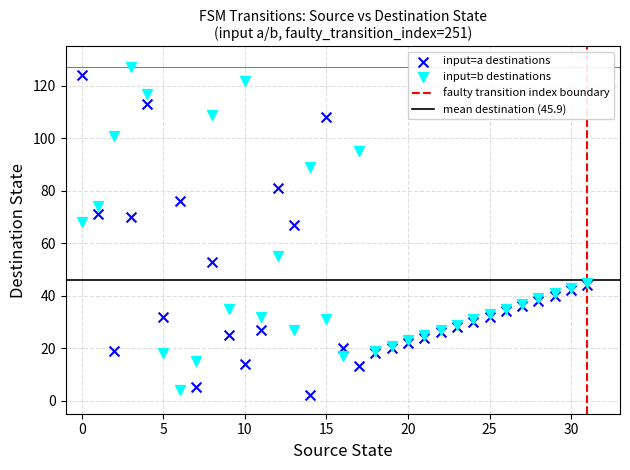

Which series contains the lowest Y value?

input=a destinations